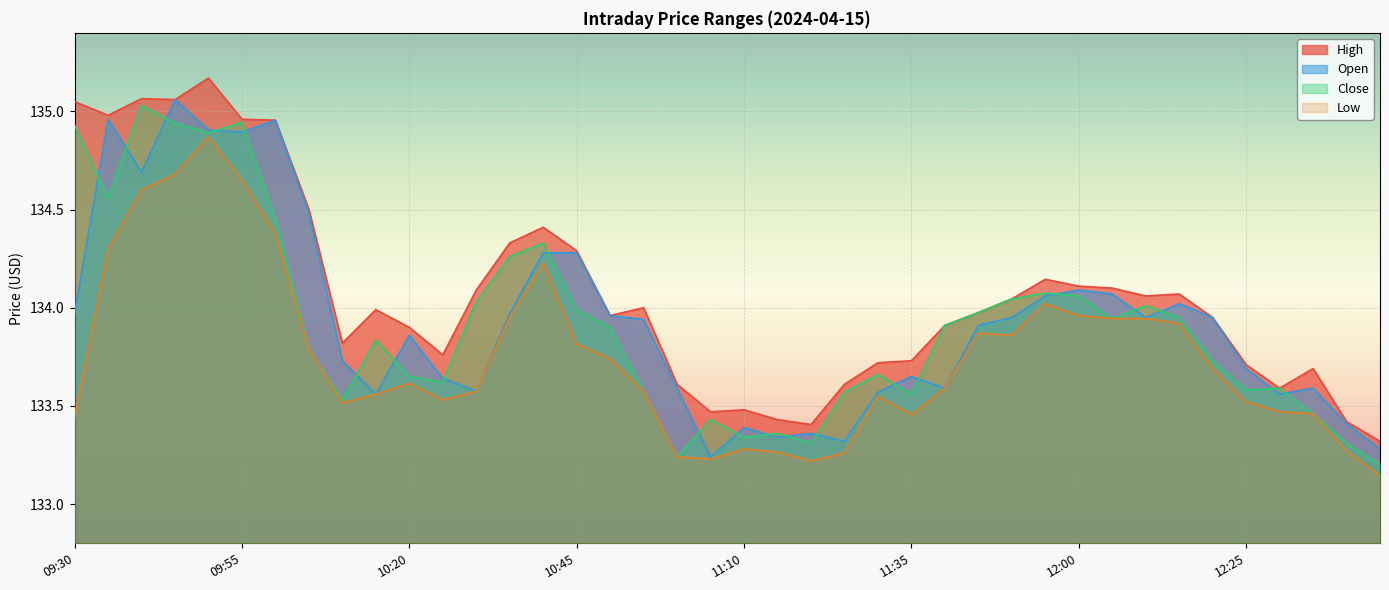

True or false: High and Low intersect in this chart.

False